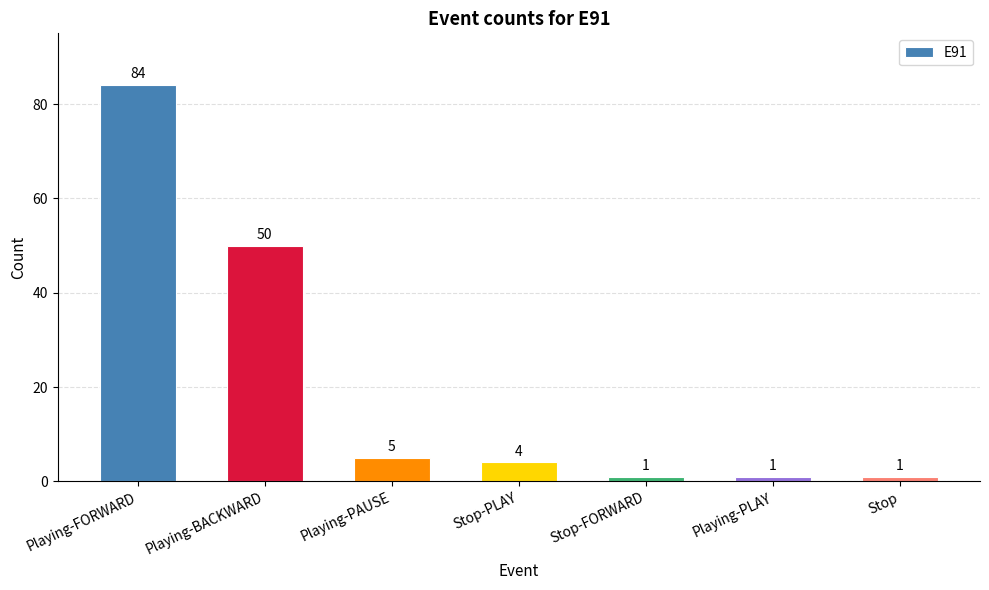

Reading left to right, list all the values displayed in this chart.

84	50	5	4	1	1	1